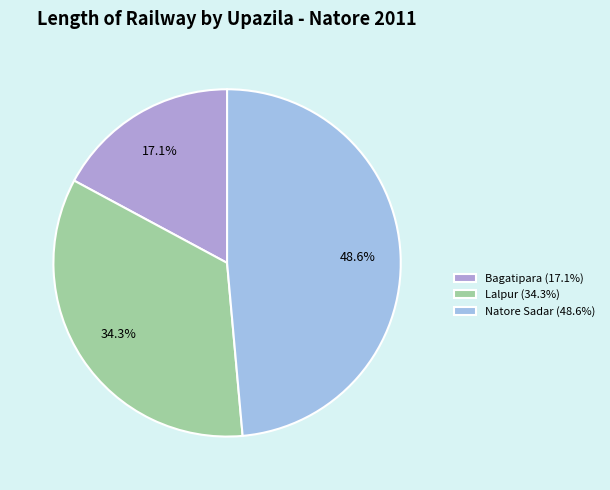

What is the largest slice in the pie chart?

Natore Sadar (48.6%)